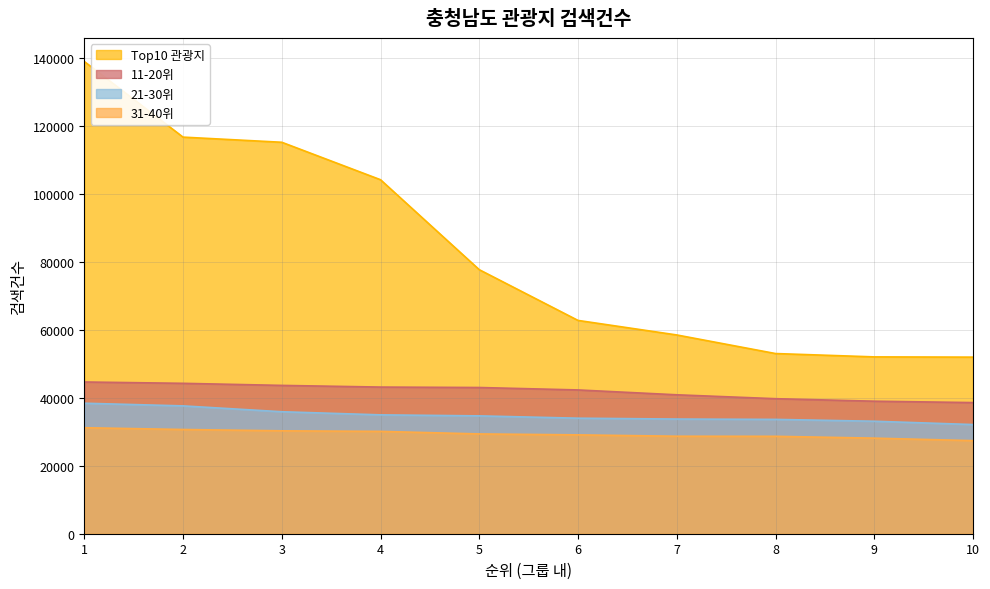

What is the value of the 11-20위 point at the 8th from the left?

39720